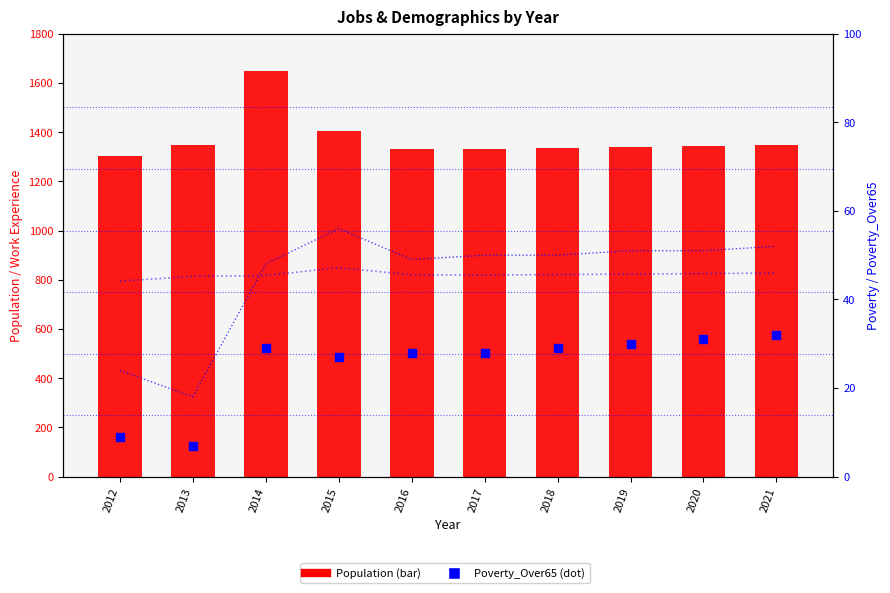

At how many categories does at least one series exceed 867?

10